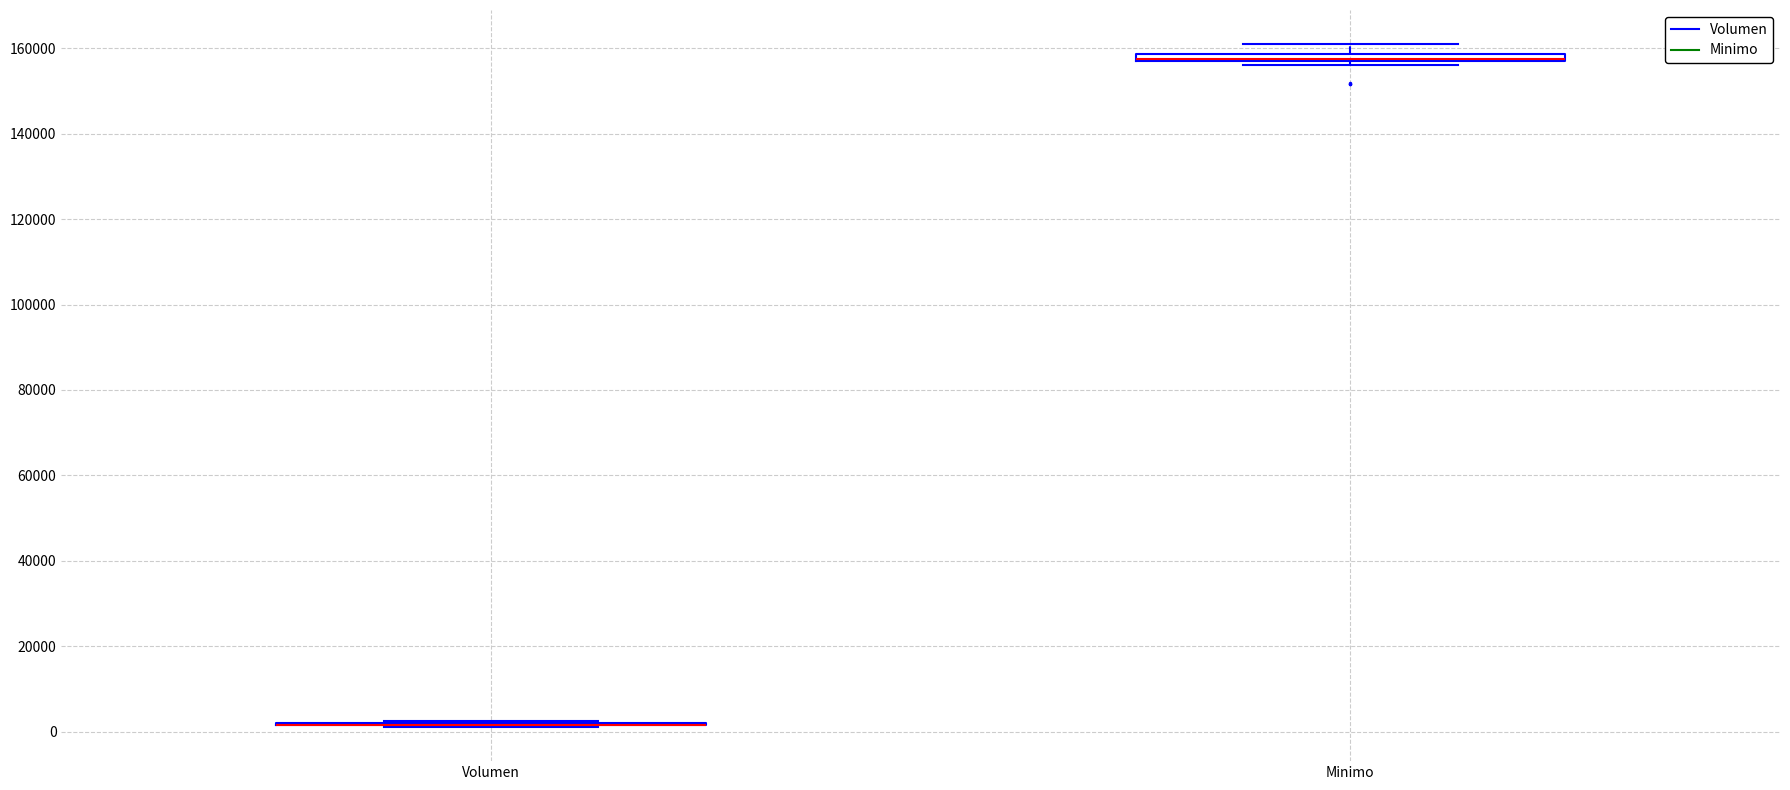

Where is the lower edge of the box for Minimo on the y-axis? The values are not printed on the chart, so give them approximately, as read against the axis.

156000